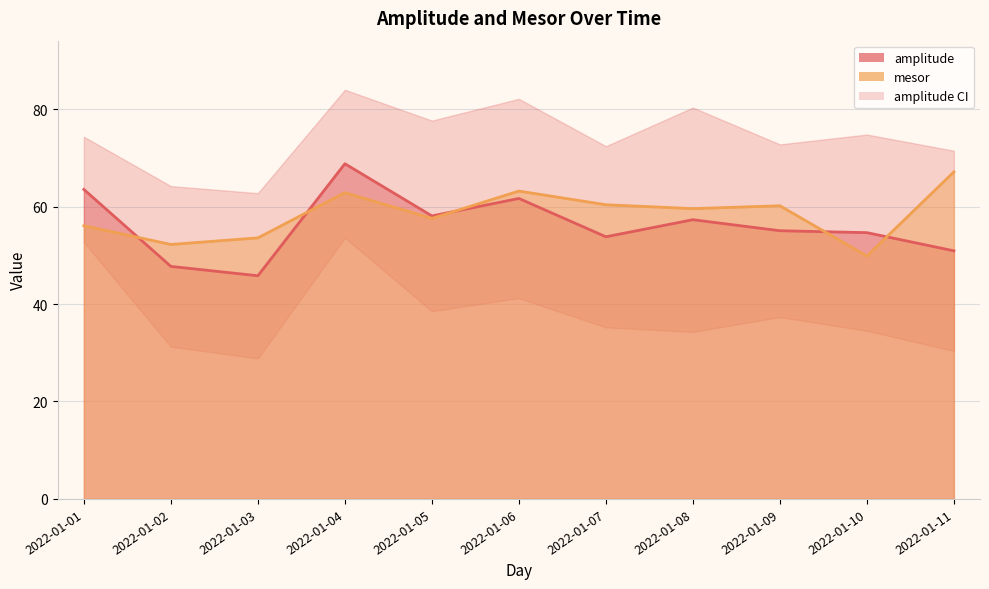

What is the sum of all mesor values?

642.7